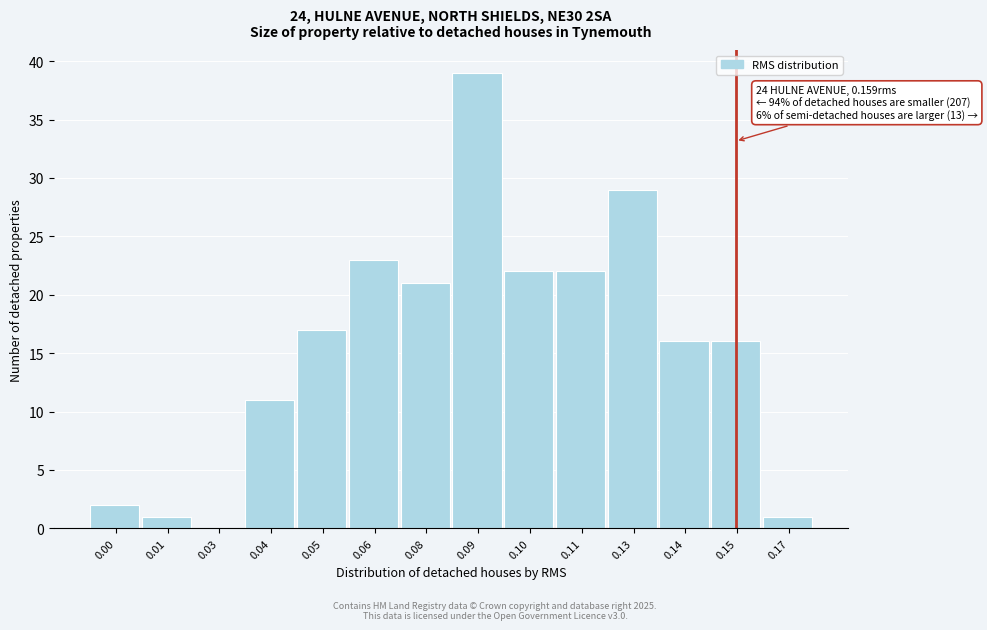

Reading left to right, what are all the values shown in this chart?

0.00=2	0.01=1	0.03=0	0.04=11	0.05=17	0.06=23	0.08=21	0.09=39	0.10=22	0.11=22	0.13=29	0.14=16	0.15=16	0.17=1